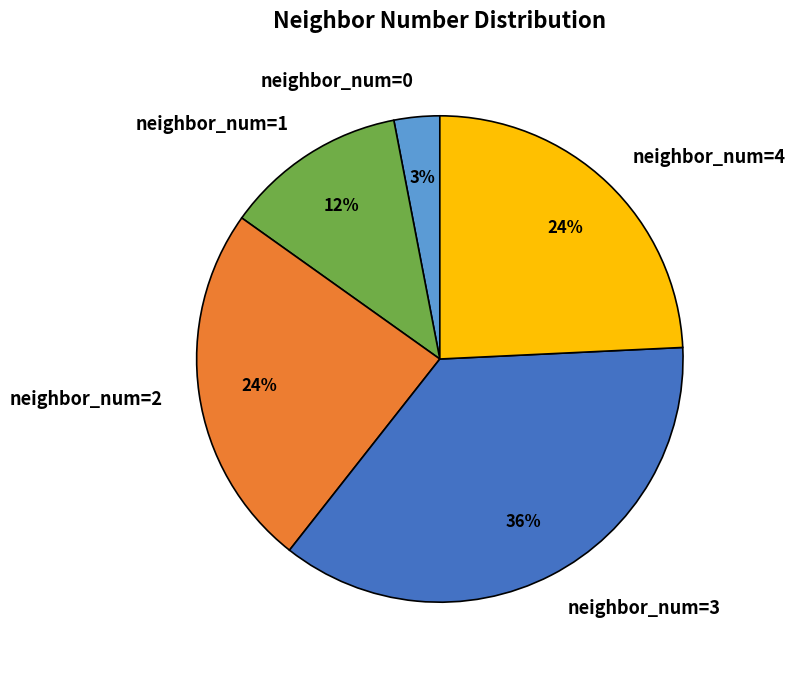

How many segments does this pie chart have?

5